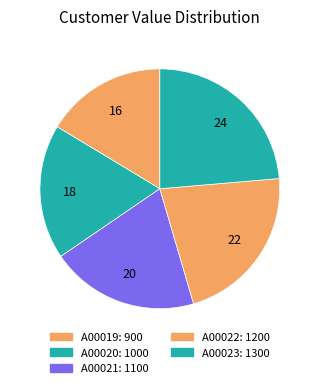

How many segments does this pie chart have?

5